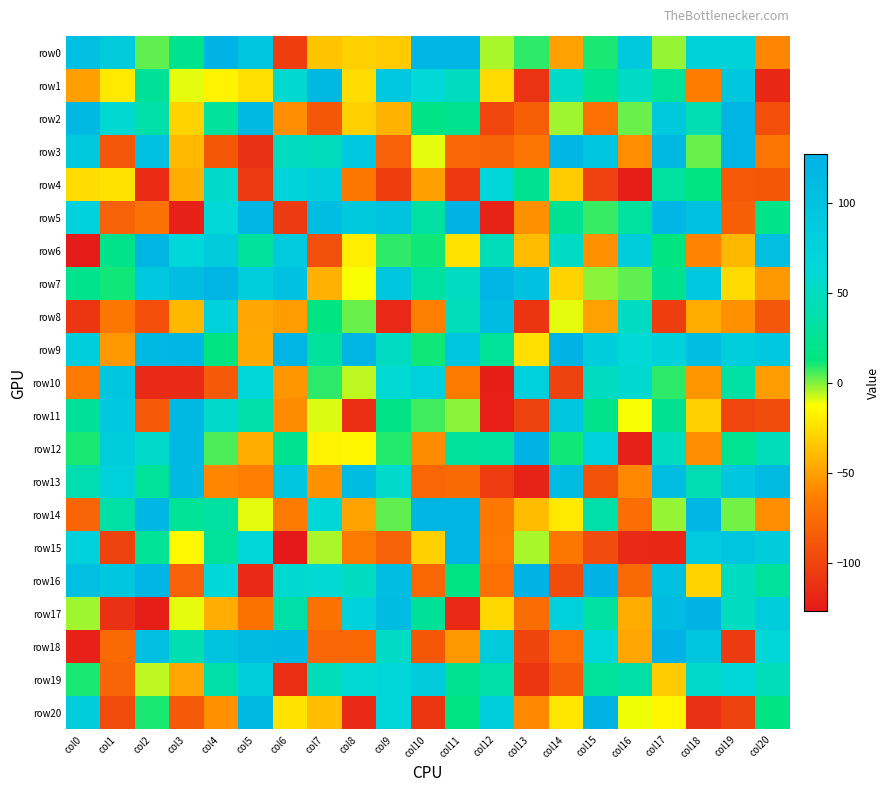

Reading right to left, transcribe all the data shown in this chart.

row0: col20=-61	col19=74	col18=73	col17=-2	col16=88	col15=10	col14=-50	col13=8	col12=-4	col11=123	col10=120	col9=-33	col8=-31	col7=-36	col6=-104	col5=95	col4=125	col3=21	col2=3	col1=86	col0=105
row1: col20=-118	col19=93	col18=-65	col17=26	col16=53	col15=22	col14=54	col13=-111	col12=-27	col11=48	col10=62	col9=91	col8=-26	col7=115	col6=59	col5=-25	col4=-17	col3=-10	col2=27	col1=-21	col0=-51
row2: col20=-93	col19=124	col18=43	col17=89	col16=2	col15=-73	col14=-3	col13=-83	col12=-99	col11=21	col10=17	col9=-43	col8=-31	col7=-88	col6=-58	col5=116	col4=29	col3=-30	col2=36	col1=60	col0=116
row3: col20=-70	col19=122	col18=2	col17=116	col16=-58	col15=96	col14=121	col13=-70	col12=-81	col11=-79	col10=-10	col9=-82	col8=90	col7=47	col6=49	col5=-112	col4=-88	col3=-40	col2=101	col1=-89	col0=89
row4: col20=-88	col19=-87	col18=14	col17=31	col16=-124	col15=-102	col14=-33	col13=23	col12=67	col11=-108	col10=-51	col9=-104	col8=-69	col7=81	col6=72	col5=-106	col4=56	col3=-45	col2=-115	col1=-24	col0=-26
row5: col20=18	col19=-83	col18=100	col17=121	col16=30	col15=7	col14=24	col13=-57	col12=-121	col11=126	col10=33	col9=98	col8=89	col7=107	col6=-106	col5=118	col4=62	col3=-122	col2=-72	col1=-82	col0=76
row6: col20=105	col19=-41	col18=-62	col17=13	col16=82	col15=-57	col14=53	col13=-39	col12=45	col11=-24	col10=11	col9=8	col8=-19	col7=-94	col6=87	col5=29	col4=85	col3=65	col2=122	col1=19	col0=-126
row7: col20=-54	col19=-27	col18=91	col17=23	col16=3	col15=-1	col14=-30	col13=100	col12=123	col11=51	col10=33	col9=92	col8=-12	col7=-44	col6=100	col5=80	col4=124	col3=109	col2=90	col1=11	col0=21
row8: col20=-89	col19=-57	col18=-46	col17=-104	col16=51	col15=-50	col14=-10	col13=-110	col12=111	col11=46	col10=-64	col9=-117	col8=2	col7=14	col6=-52	col5=-48	col4=76	col3=-41	col2=-93	col1=-69	col0=-109
row9: col20=91	col19=80	col18=107	col17=73	col16=62	col15=82	col14=126	col13=-25	col12=26	col11=95	col10=11	col9=51	col8=124	col7=30	col6=124	col5=-47	col4=14	col3=118	col2=115	col1=-54	col0=80
row10: col20=-52	col19=34	col18=-55	col17=8	col16=60	col15=49	col14=-101	col13=77	col12=-124	col11=-66	col10=77	col9=61	col8=-6	col7=8	col6=-55	col5=68	col4=-87	col3=-116	col2=-116	col1=95	col0=-66
row11: col20=-95	col19=-99	col18=-31	col17=23	col16=-12	col15=19	col14=96	col13=-101	col12=-123	col11=-1	col10=6	col9=17	col8=-113	col7=-9	col6=-59	col5=38	col4=57	col3=116	col2=-87	col1=91	col0=27
row12: col20=46	col19=22	col18=-58	col17=50	col16=-122	col15=77	col14=11	col13=125	col12=31	col11=29	col10=-59	col9=9	col8=-16	col7=-17	col6=21	col5=-46	col4=5	col3=116	col2=56	col1=82	col0=10
row13: col20=113	col19=94	col18=43	col17=107	col16=-60	col15=-91	col14=112	col13=-121	col12=-105	col11=-77	col10=-79	col9=57	col8=111	col7=-57	col6=94	col5=-64	col4=-61	col3=115	col2=26	col1=76	col0=41
row14: col20=-58	col19=1	col18=120	col17=-2	col16=-74	col15=37	col14=-21	col13=-39	col12=-68	col11=124	col10=119	col9=3	col8=-49	col7=64	col6=-66	col5=-10	col4=32	col3=25	col2=118	col1=35	col0=-80
row15: col20=84	col19=95	col18=87	col17=-118	col16=-116	col15=-96	col14=-69	col13=-4	col12=-67	col11=123	col10=-31	col9=-82	col8=-66	col7=-4	col6=-127	col5=68	col4=26	col3=-15	col2=25	col1=-101	col0=75
row16: col20=29	col19=49	col18=-30	col17=104	col16=-77	col15=127	col14=-95	col13=127	col12=-73	col11=16	col10=-78	col9=109	col8=50	col7=61	col6=59	col5=-116	col4=65	col3=-82	col2=123	col1=93	col0=105
row17: col20=82	col19=49	col18=125	col17=110	col16=-46	col15=32	col14=76	col13=-75	col12=-28	col11=-117	col10=27	col9=111	col8=76	col7=-71	col6=35	col5=-71	col4=-45	col3=-10	col2=-124	col1=-112	col0=-3
row18: col20=66	col19=-106	col18=92	col17=127	col16=-48	col15=69	col14=-73	col13=-100	col12=85	col11=-54	col10=-88	col9=53	col8=-78	col7=-79	col6=115	col5=114	col4=97	col3=42	col2=106	col1=-76	col0=-122
row19: col20=46	col19=66	col18=56	col17=-33	col16=35	col15=28	col14=-85	col13=-109	col12=36	col11=24	col10=83	col9=69	col8=61	col7=45	col6=-114	col5=79	col4=35	col3=-48	col2=-6	col1=-80	col0=10
row20: col20=15	col19=-101	col18=-112	col17=-16	col16=-11	col15=125	col14=-22	col13=-60	col12=81	col11=15	col10=-109	col9=68	col8=-116	col7=-38	col6=-24	col5=116	col4=-57	col3=-86	col2=10	col1=-95	col0=82